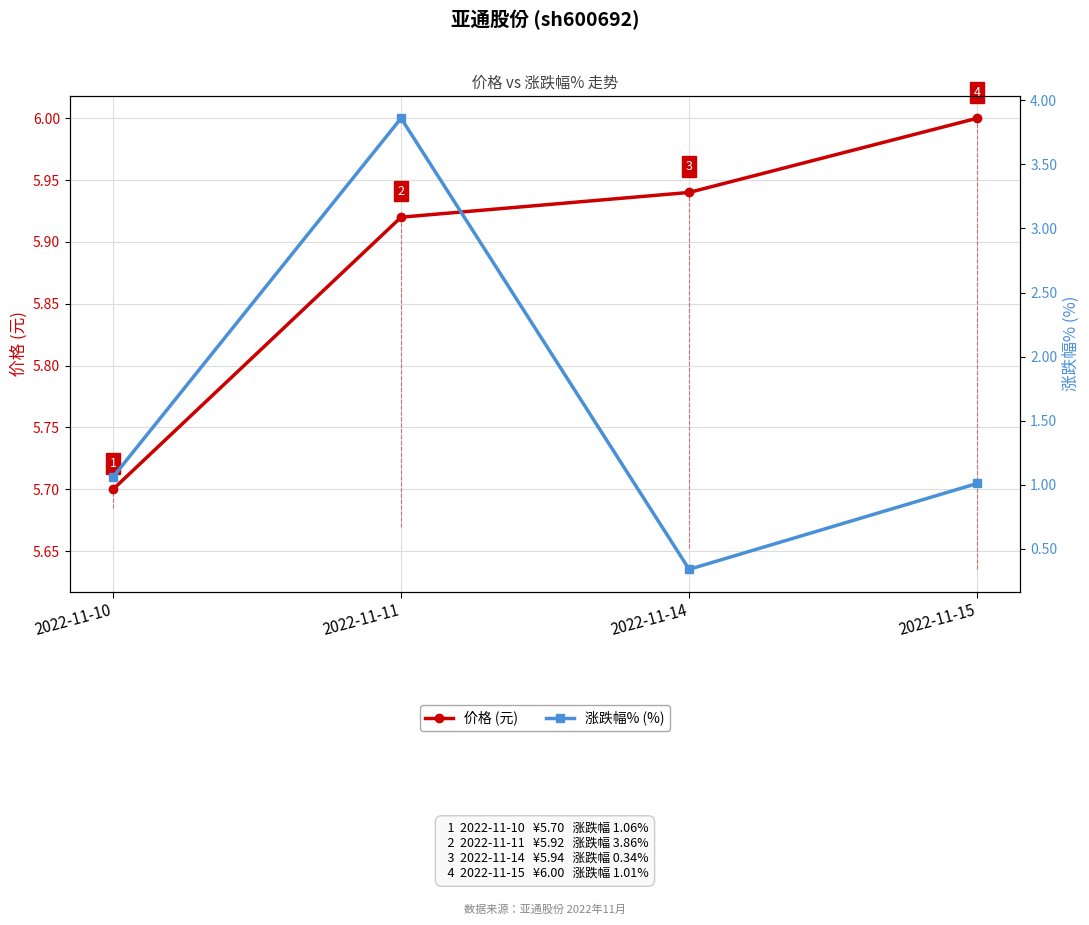

Where is the first local maximum for 涨跌幅% (%)?

2022-11-11